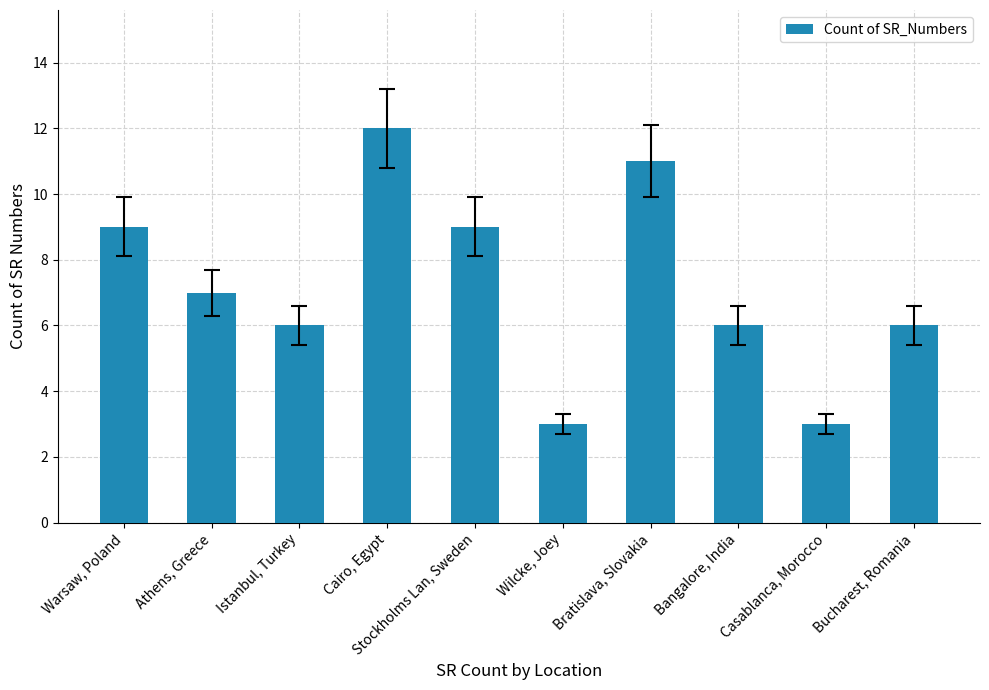

What is the label of the 2nd bar from the right?

Casablanca, Morocco